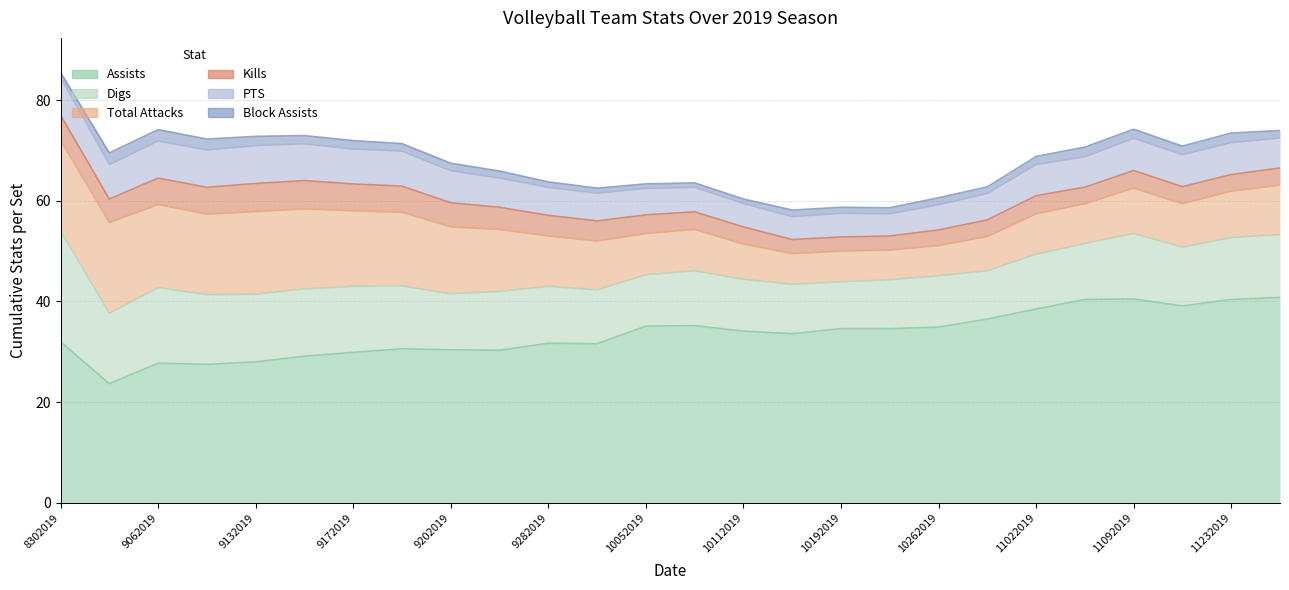

True or false: Digs has more than 2 interior local peaks.

True